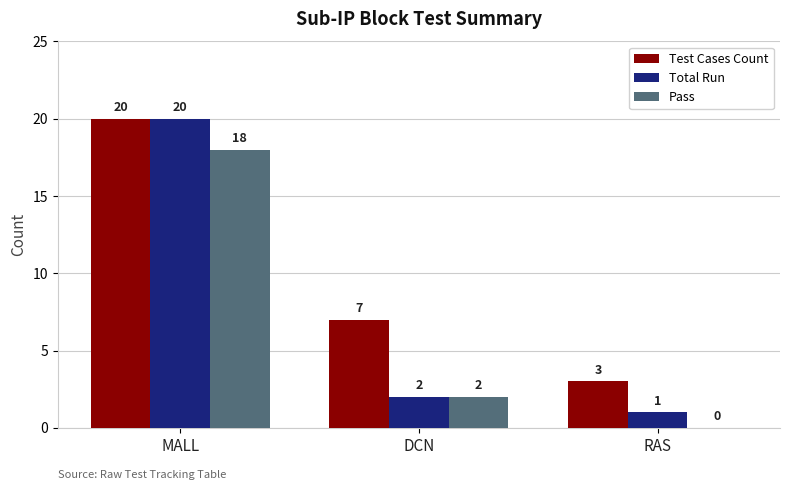

Reading right to left, what are all the values shown in this chart?

Test Cases Count: 3	7	20
Total Run: 1	2	20
Pass: 0	2	18